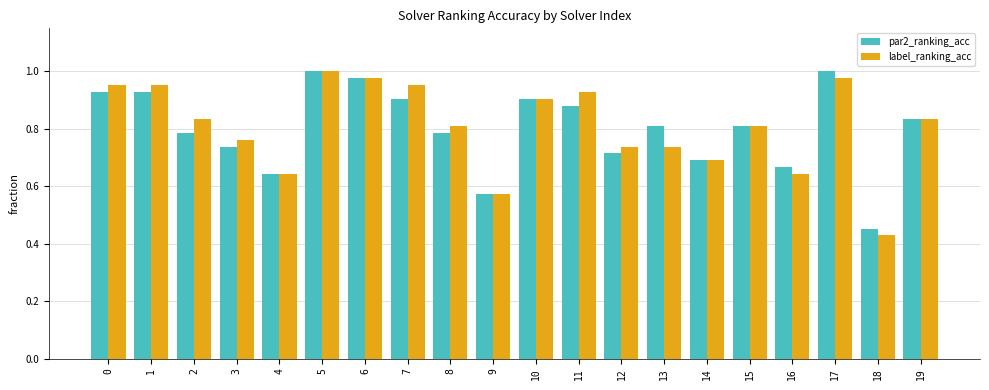

At which label does label_ranking_acc reach its peak?

5